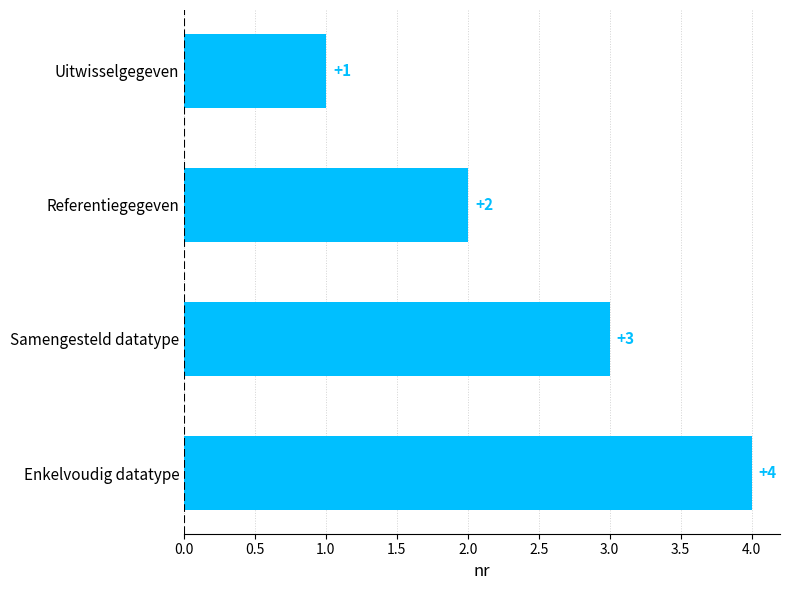

At which label is the value closest to 2?

Referentiegegeven